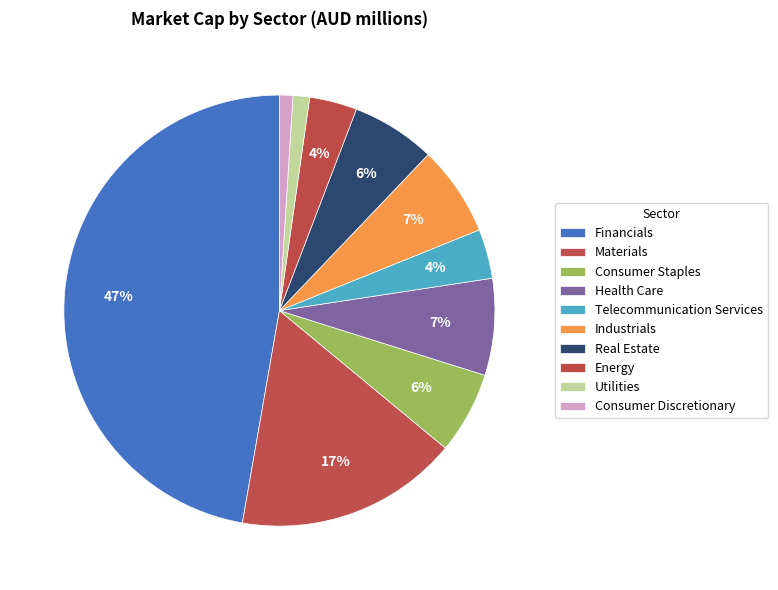

How many segments does this pie chart have?

10